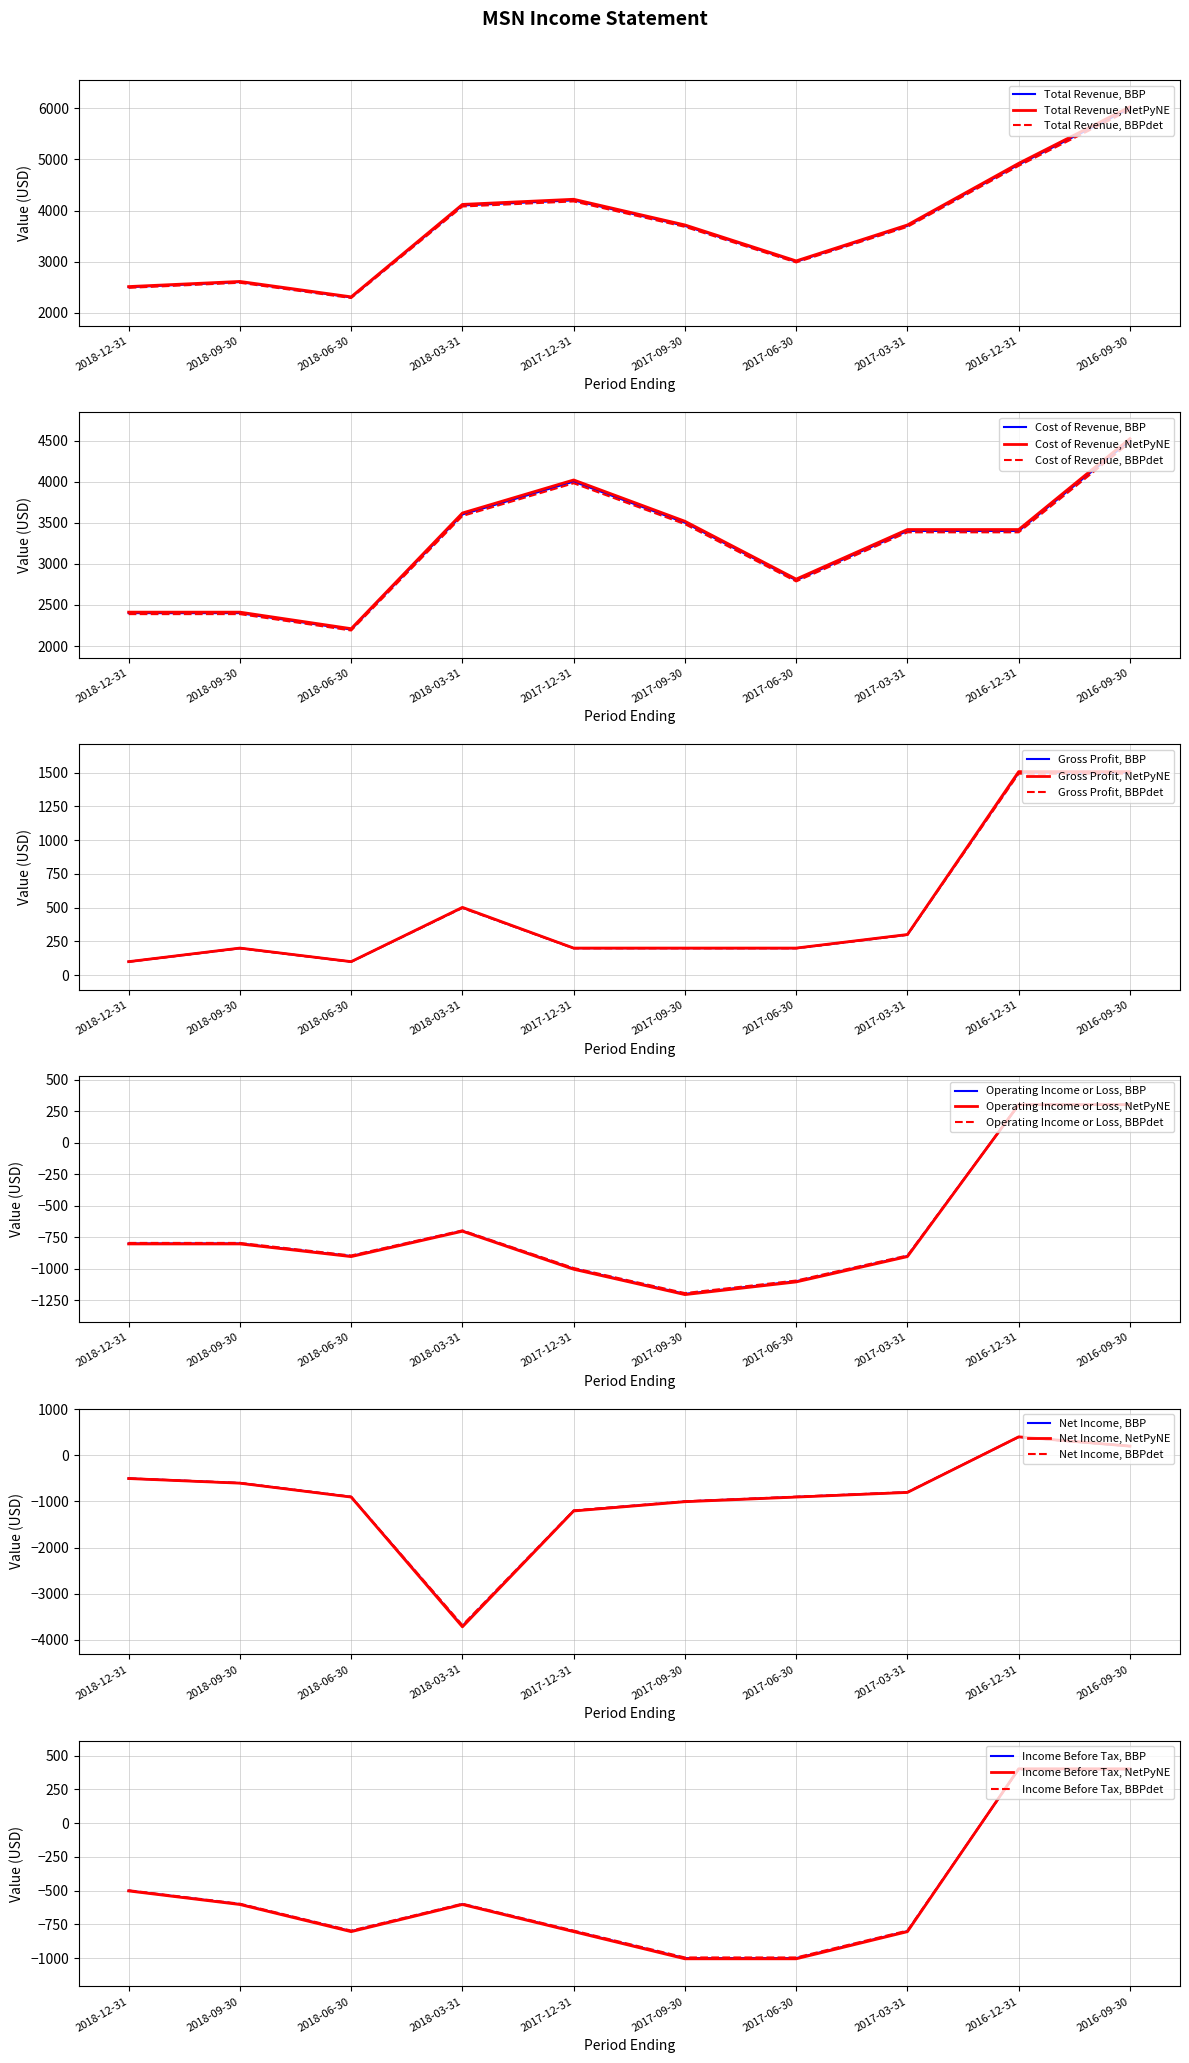

Between 2016-12-31 and 2018-09-30, which is larger?

2016-12-31